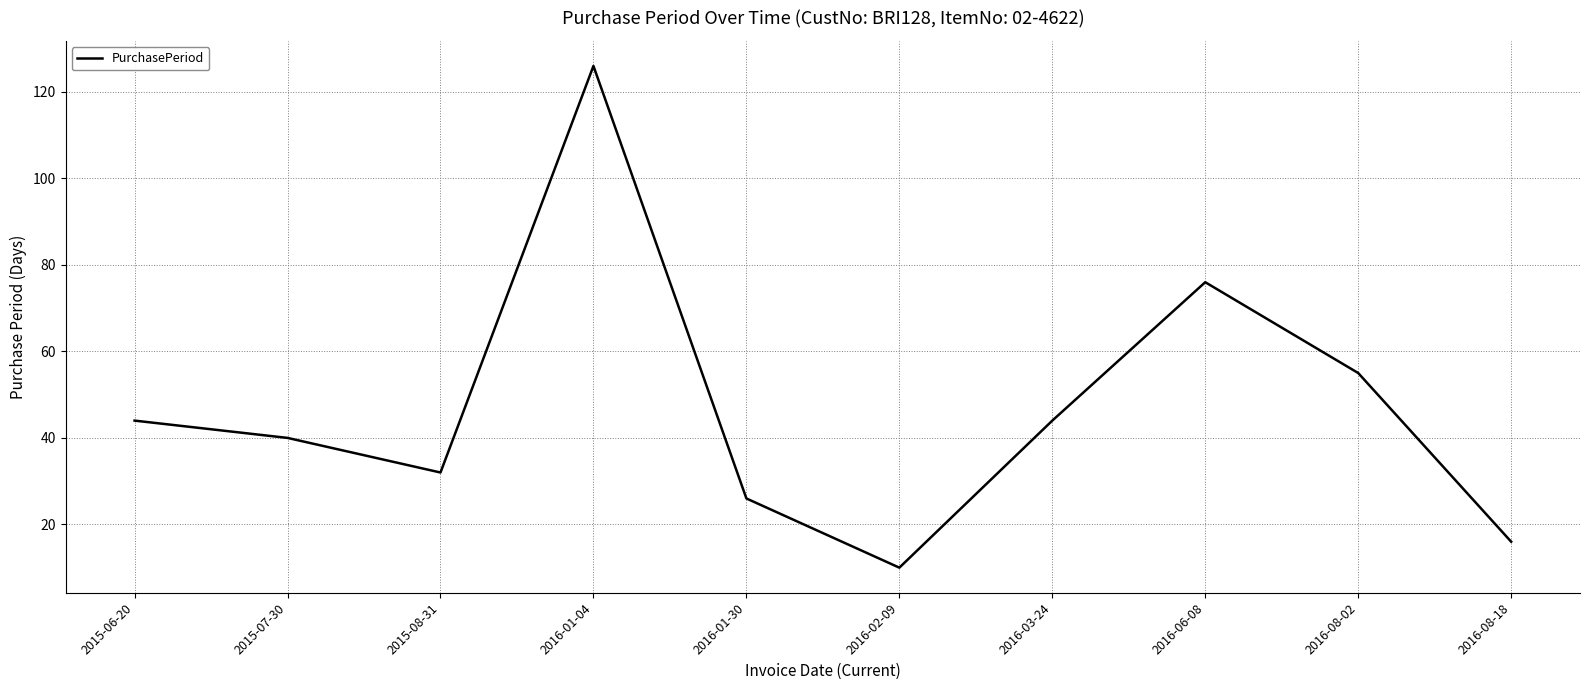

Does the chart display data point markers on the line(s)?

No